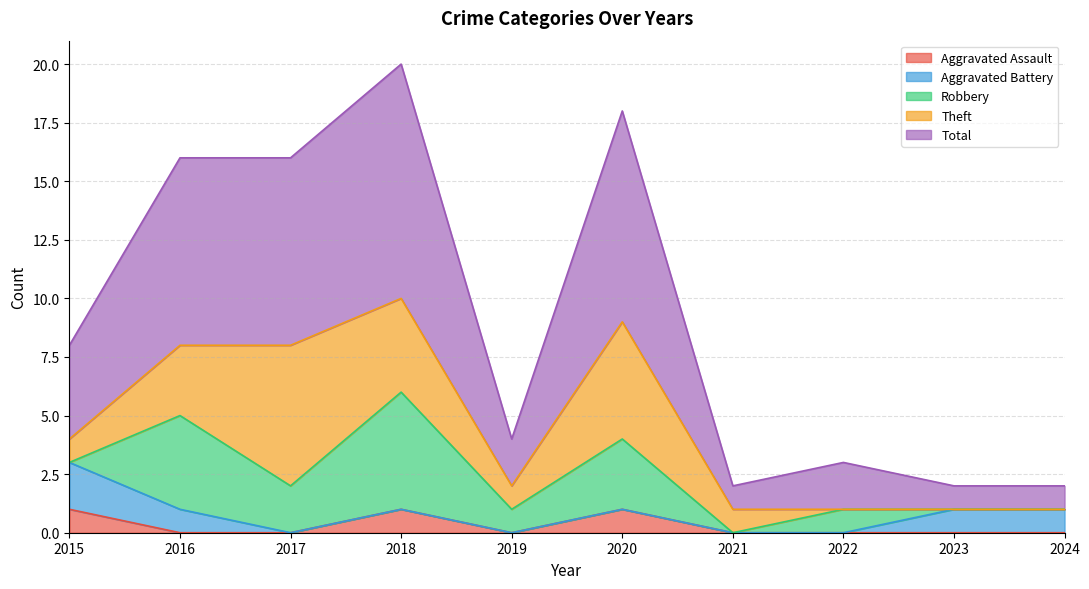

True or false: Theft and Total cross at least once.

False